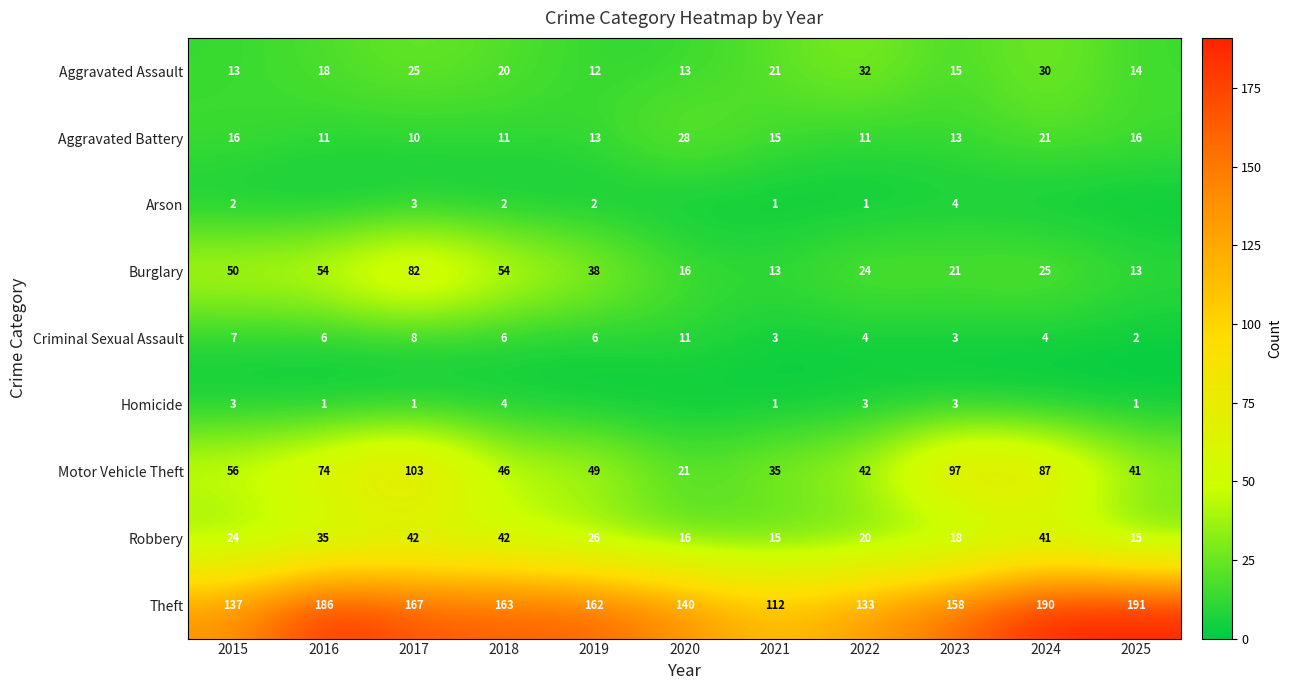

What is the total value across all series at 2021?

216